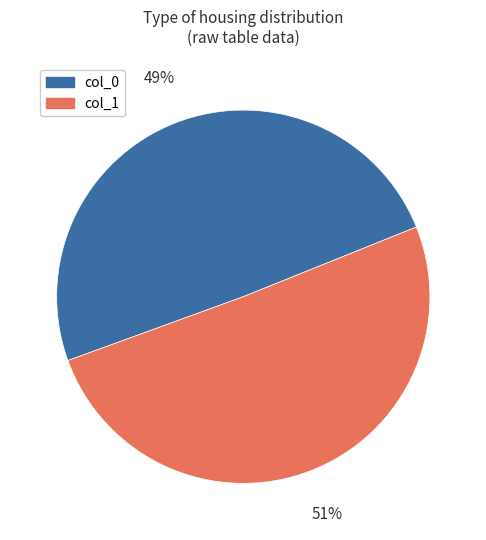

Which category has the biggest portion of the pie?

col_1